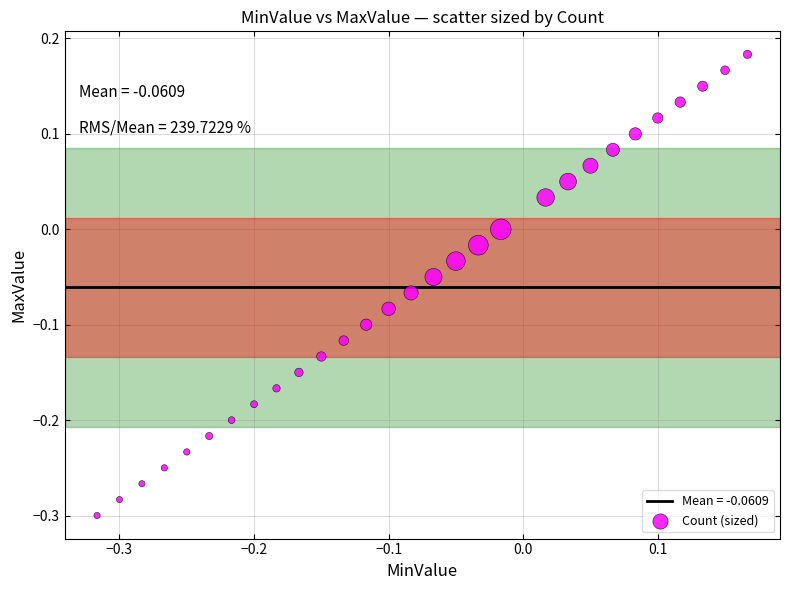

What is the range of Y values (max minus min)?

0.5